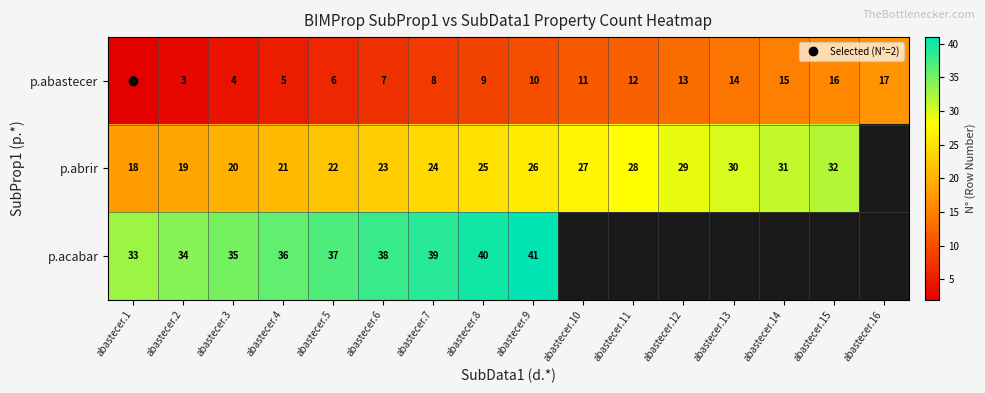

How many categories are shown in the chart?

16